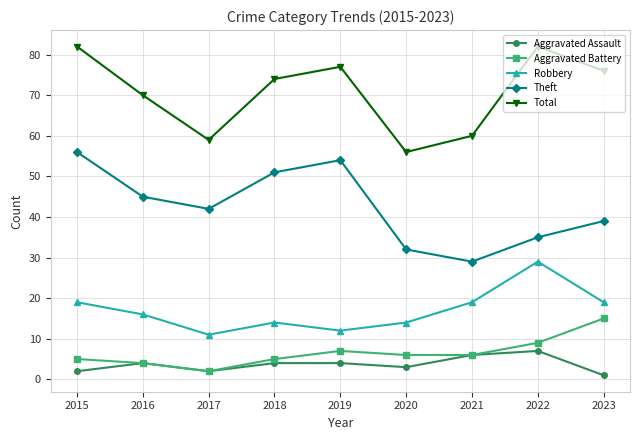

Reading left to right, what are all the values shown in this chart?

Aggravated Assault: 2015=2	2016=4	2017=2	2018=4	2019=4	2020=3	2021=6	2022=7	2023=1
Aggravated Battery: 2015=5	2016=4	2017=2	2018=5	2019=7	2020=6	2021=6	2022=9	2023=15
Robbery: 2015=19	2016=16	2017=11	2018=14	2019=12	2020=14	2021=19	2022=29	2023=19
Theft: 2015=56	2016=45	2017=42	2018=51	2019=54	2020=32	2021=29	2022=35	2023=39
Total: 2015=82	2016=70	2017=59	2018=74	2019=77	2020=56	2021=60	2022=82	2023=76